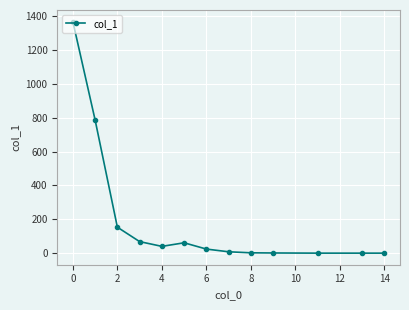

How many data points does each series have?

13